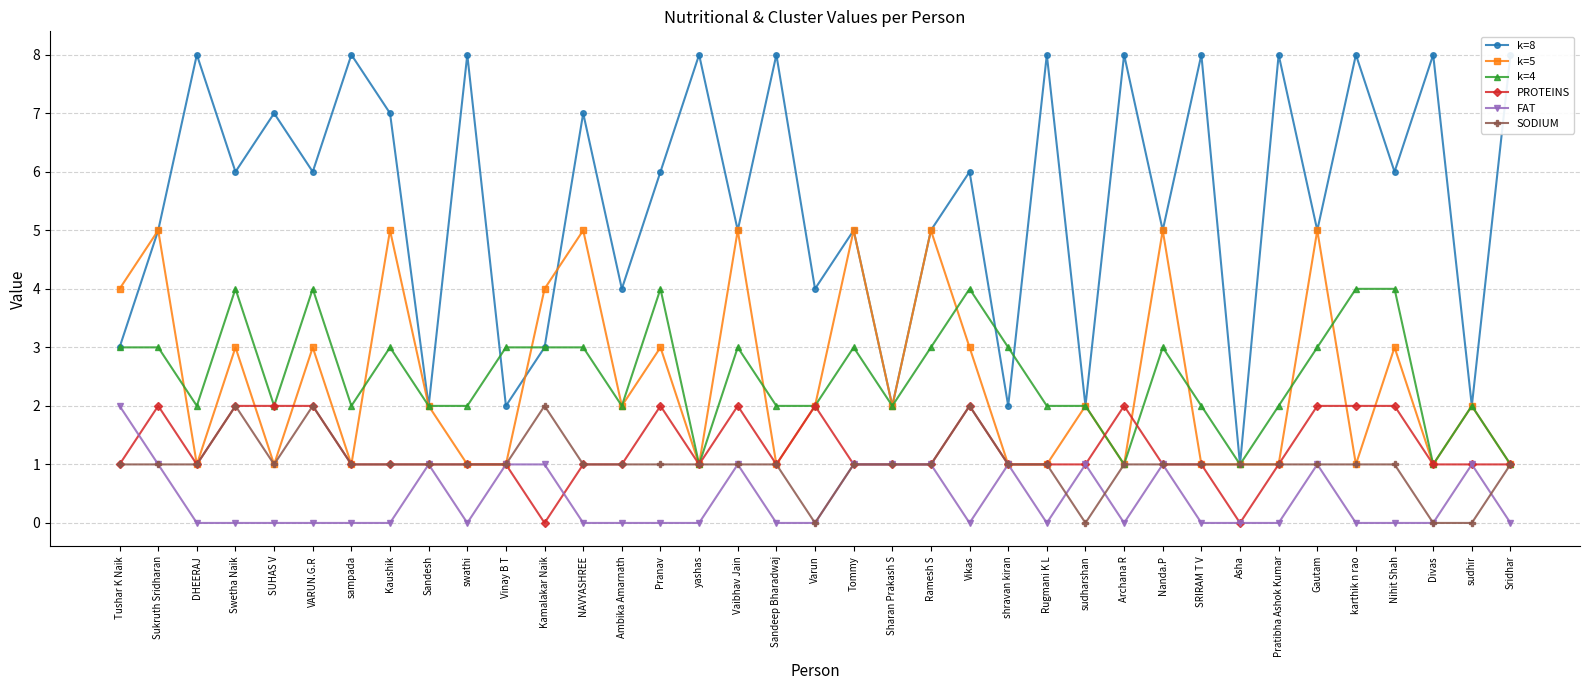

Which category has the lowest value in the k=4 series?

yashas